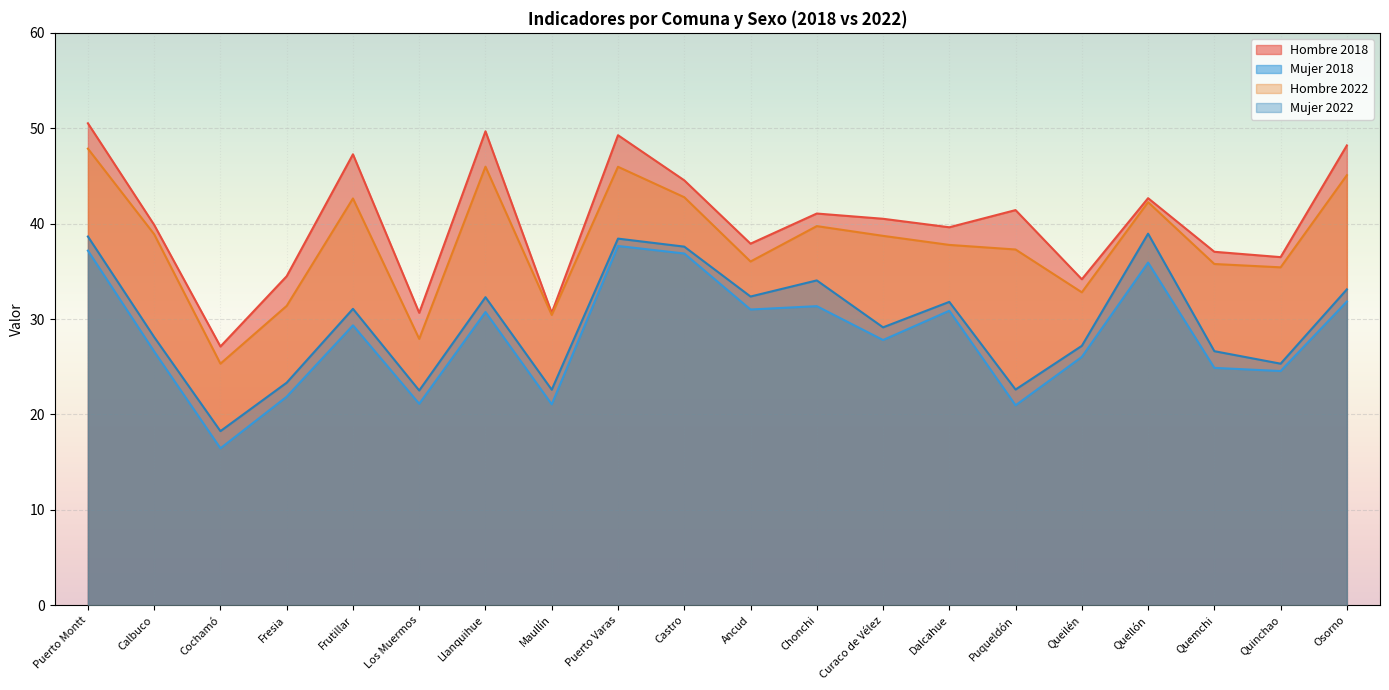

Which series has the largest total across all categories?

Hombre 2018